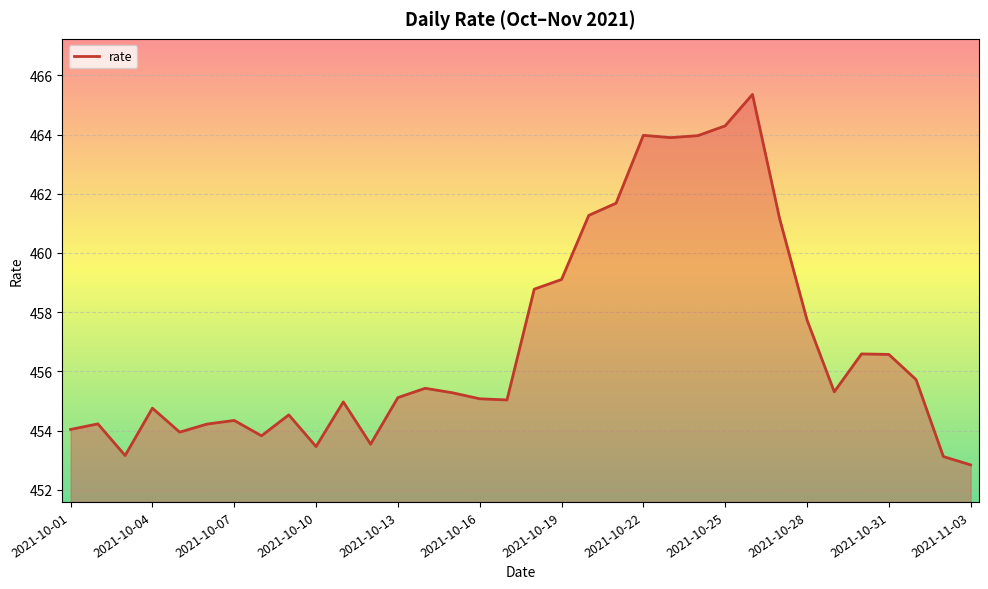

What is the greatest value displayed?

465.4